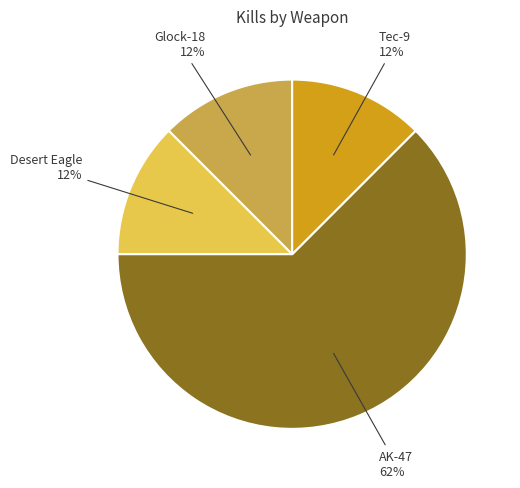

Is there a majority slice in this chart?

Yes